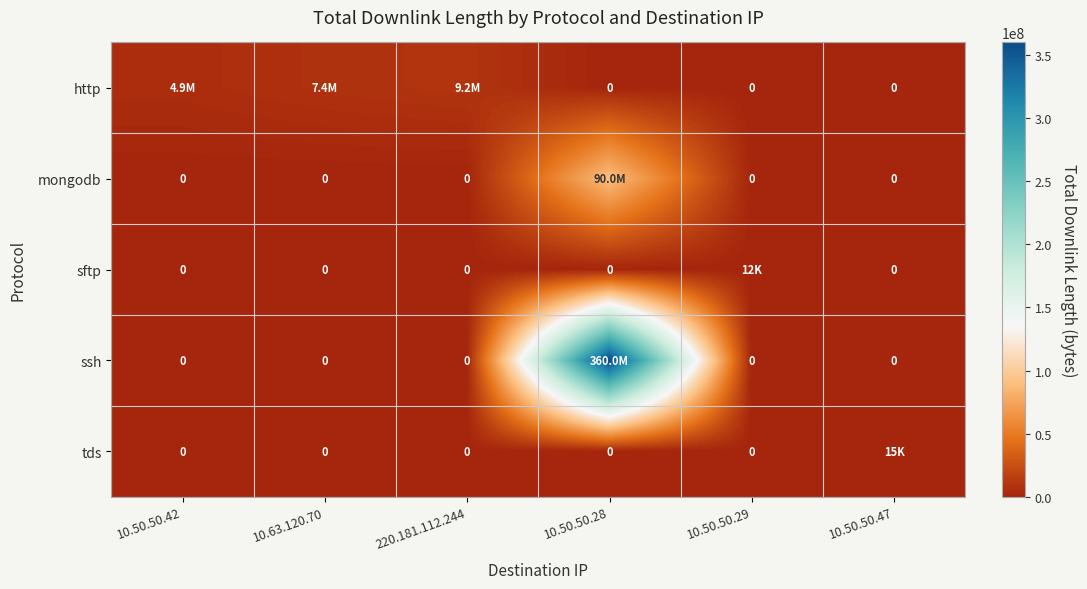

Rank the series by their maximum value, from highest to lowest.

ssh, mongodb, http, tds, sftp